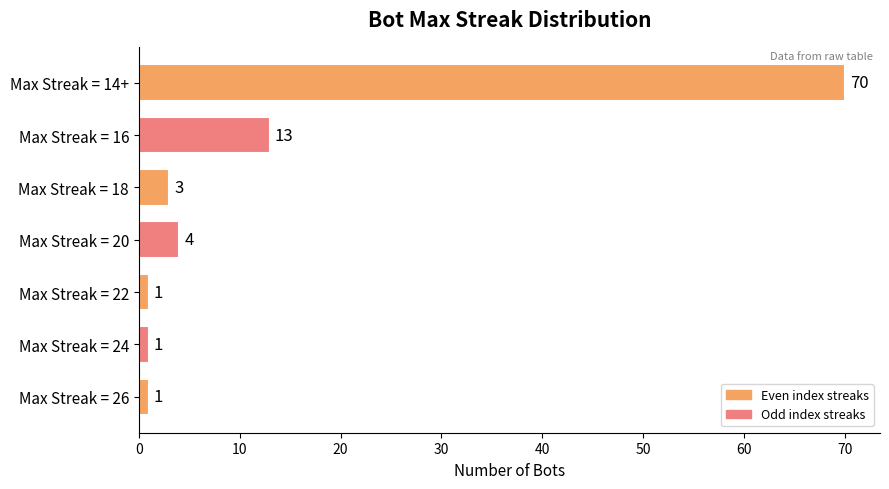

At which label is the value closest to 35?

Max Streak = 16